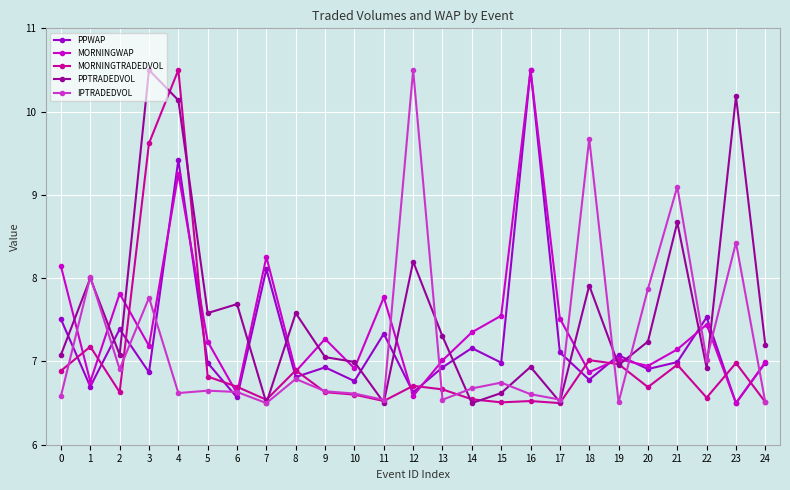

What is the difference between the maximum and minimum values in the IPTRADEDVOL series?

4.0